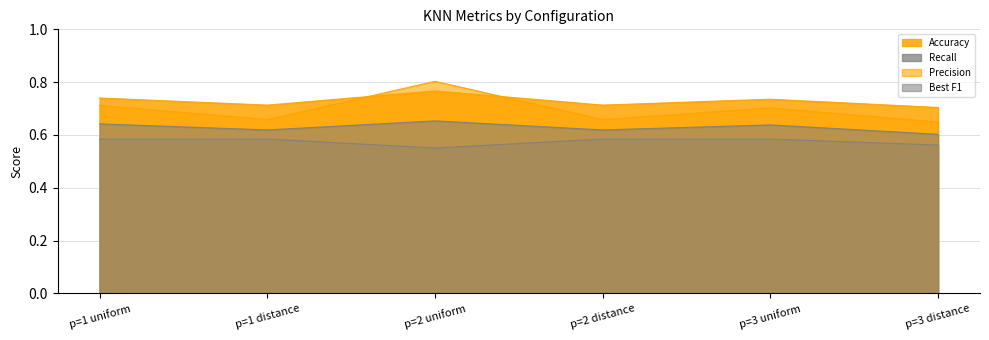

The value of Accuracy at p=2 uniform is 1.1. True or false?

False